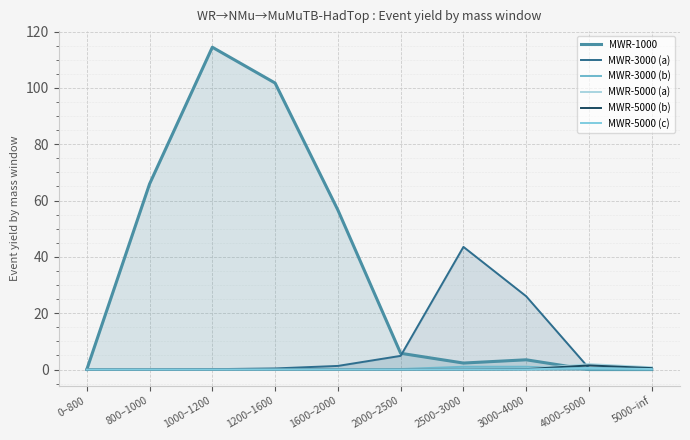

What value does the MWR-3000 (a) series have at 4000–5000?

0.5